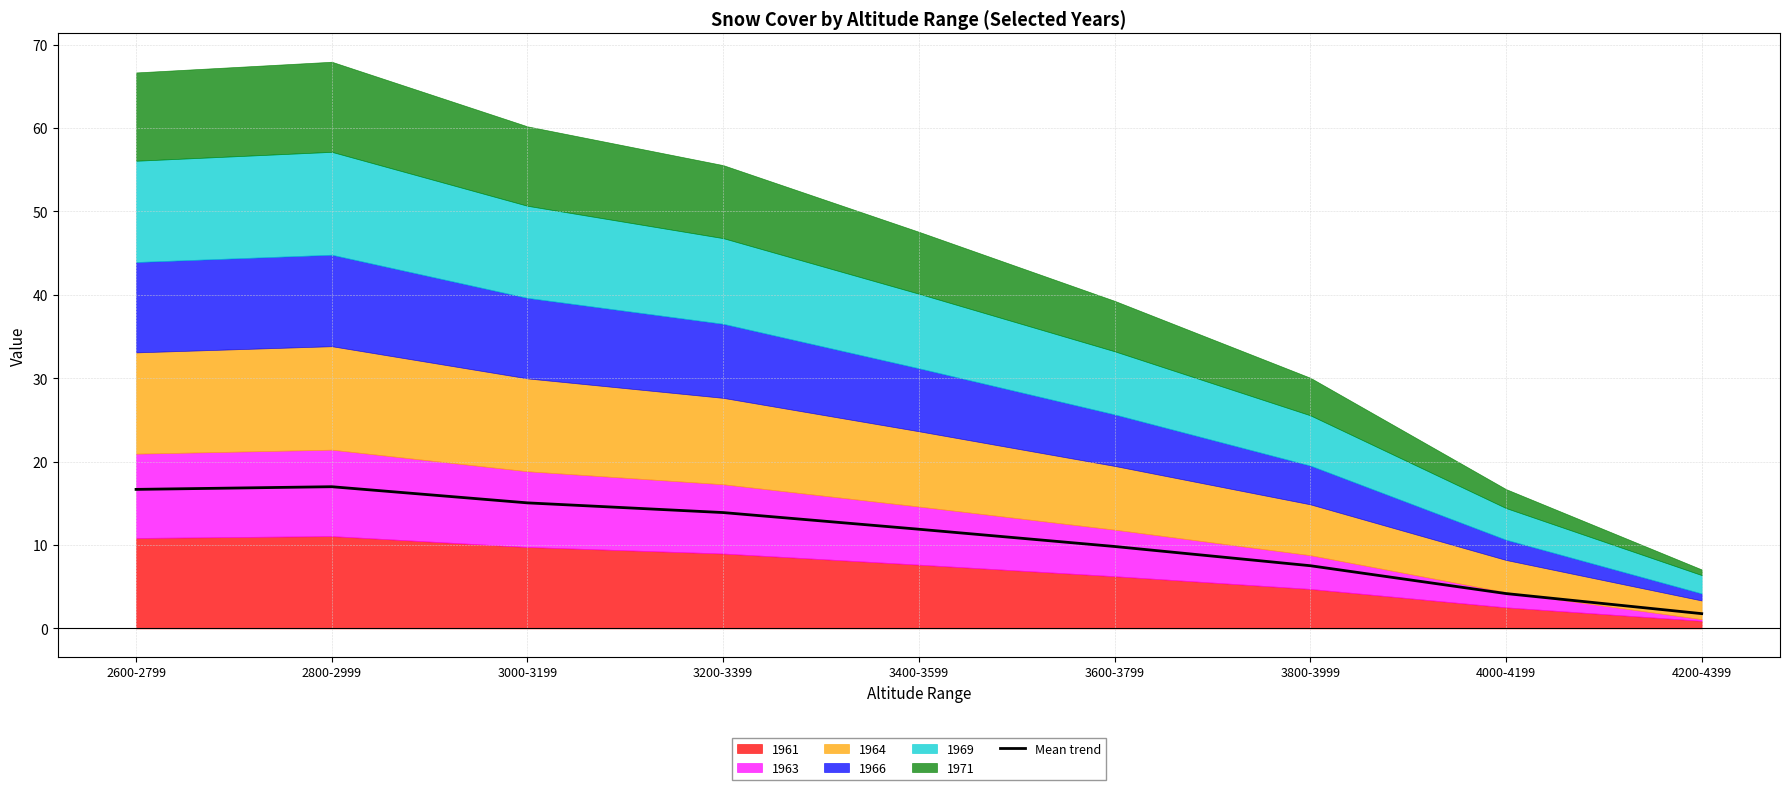

The value at 3600-3799 is 13.3. True or false?

False